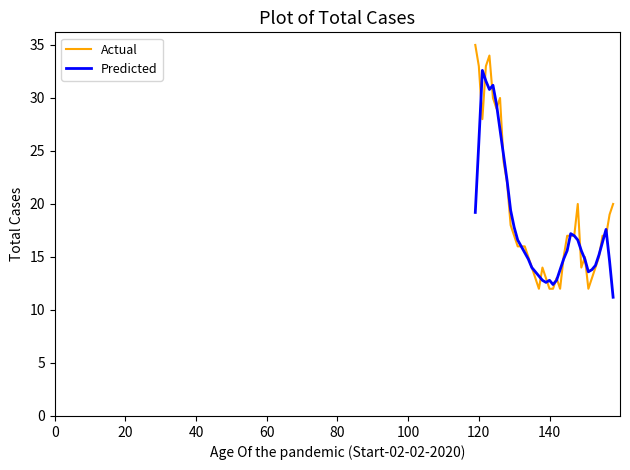

Which series has the widest spread of values?

Actual